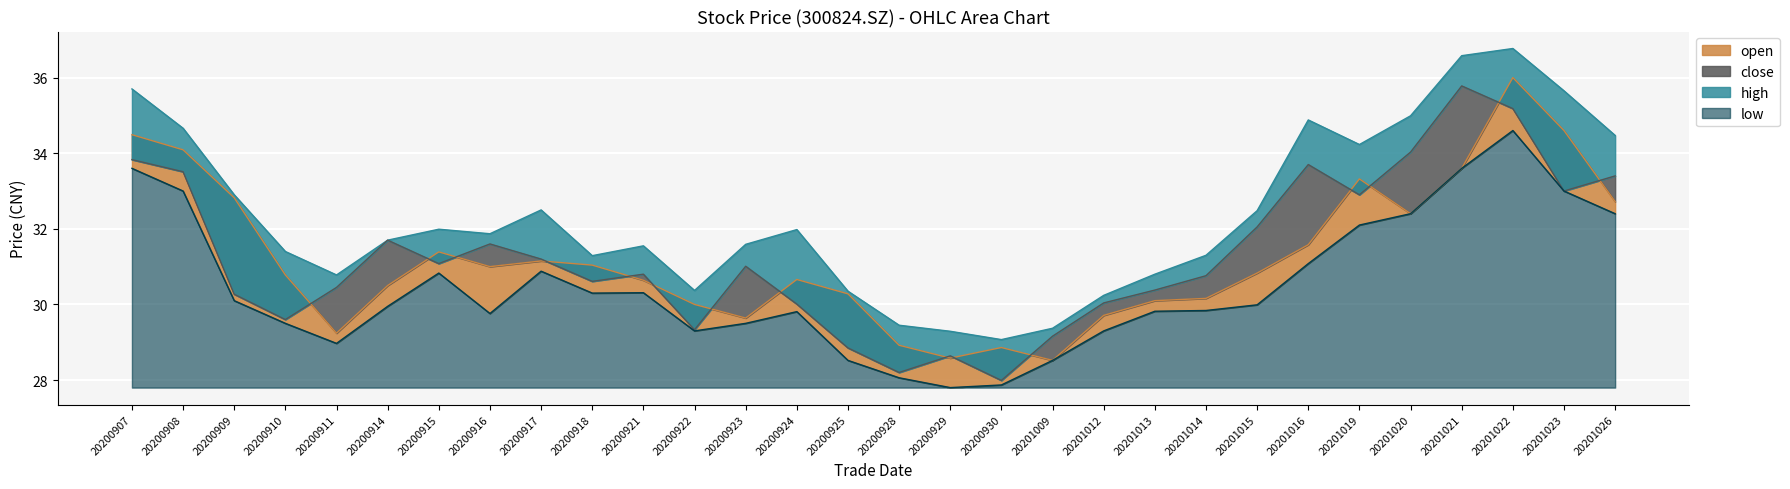

How many data points in low are less than 29?

6